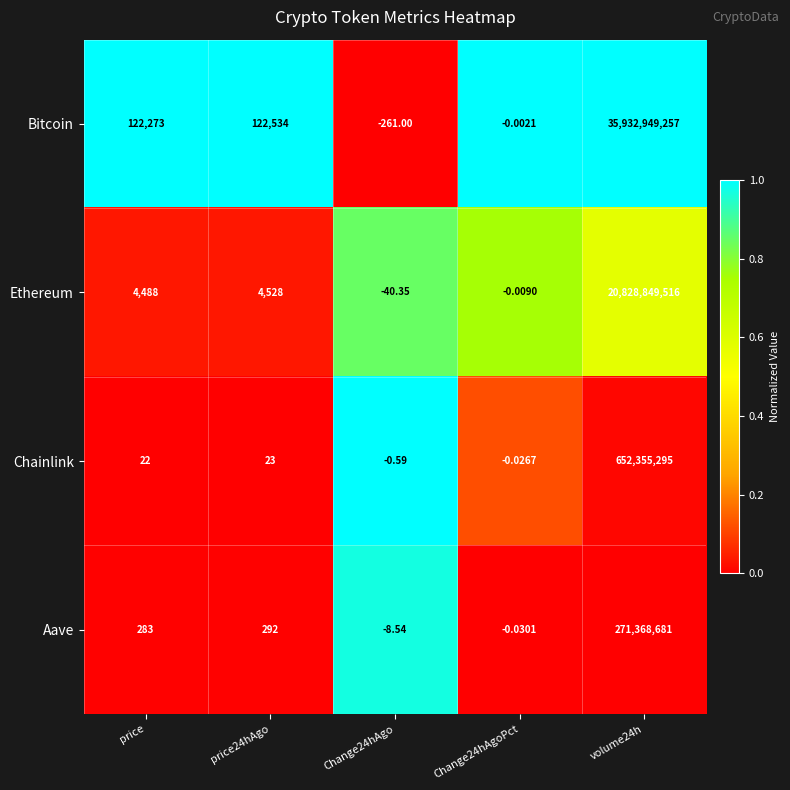

List the series in order of their peak value, highest first.

Bitcoin, Ethereum, Chainlink, Aave